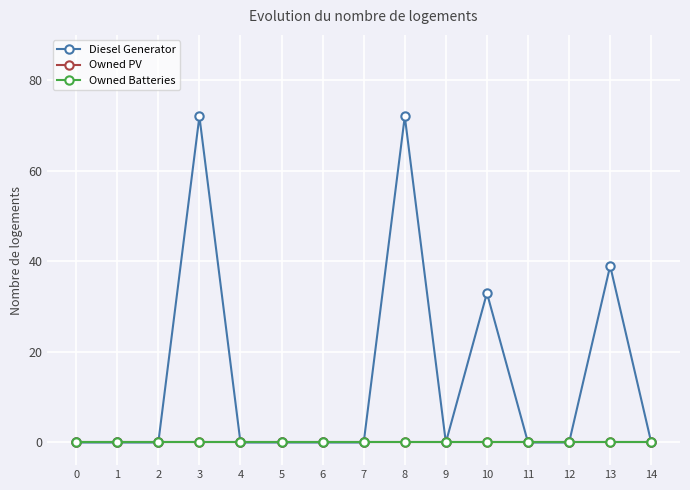

Does the chart have visible grid lines?

Yes